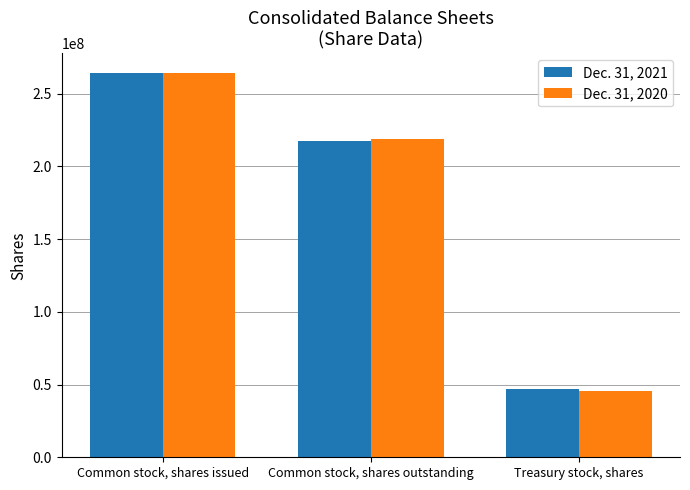

The value of Dec. 31, 2020 at Common stock, shares issued is 264500000. True or false?

True